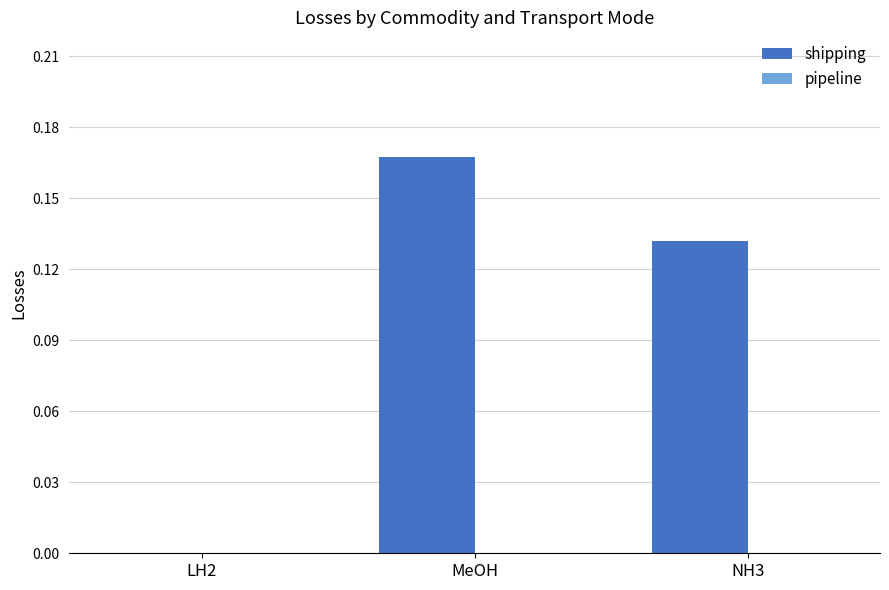

What is the change in value from LH2 to MeOH?

+0.2